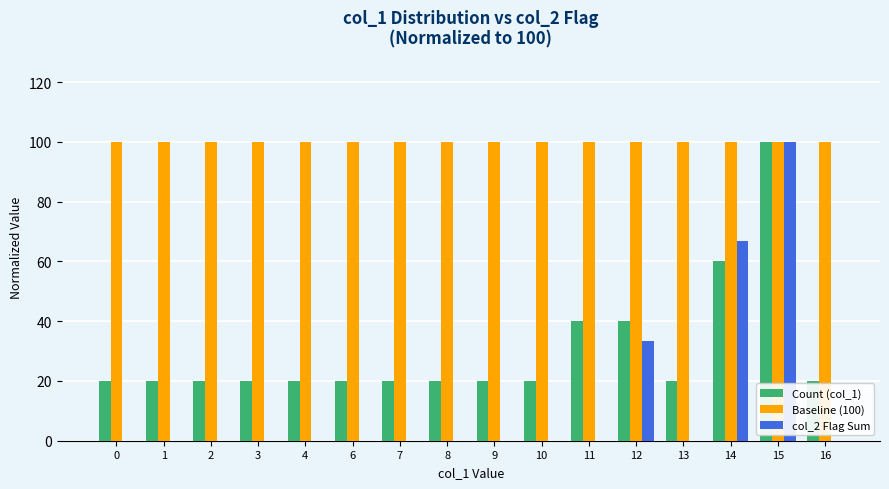

What is the sum of all col_2 Flag Sum values?

200.0